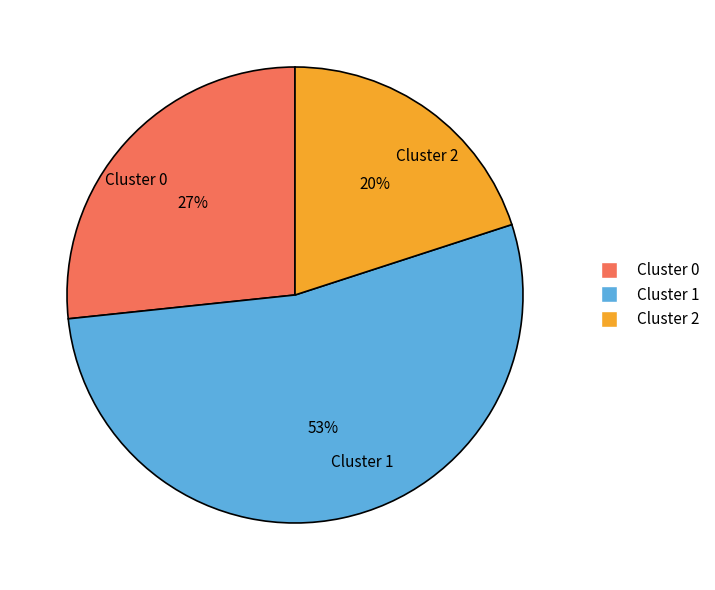

Count the number of slices in the pie.

3